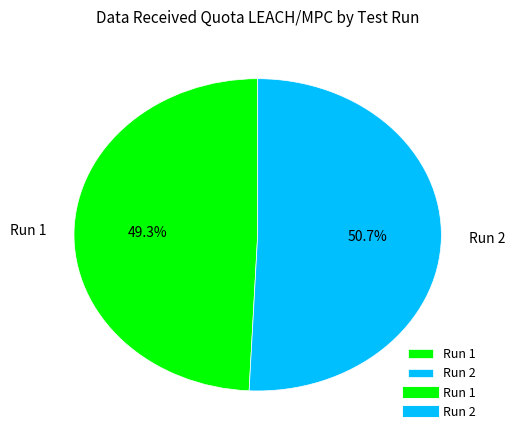

What is the largest slice in the pie chart?

Run 2